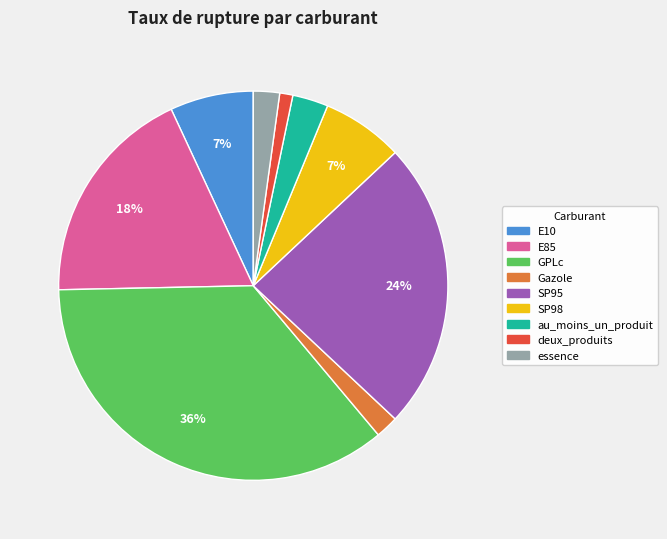

Do E10 and SP95 together represent more than half of the pie?

No